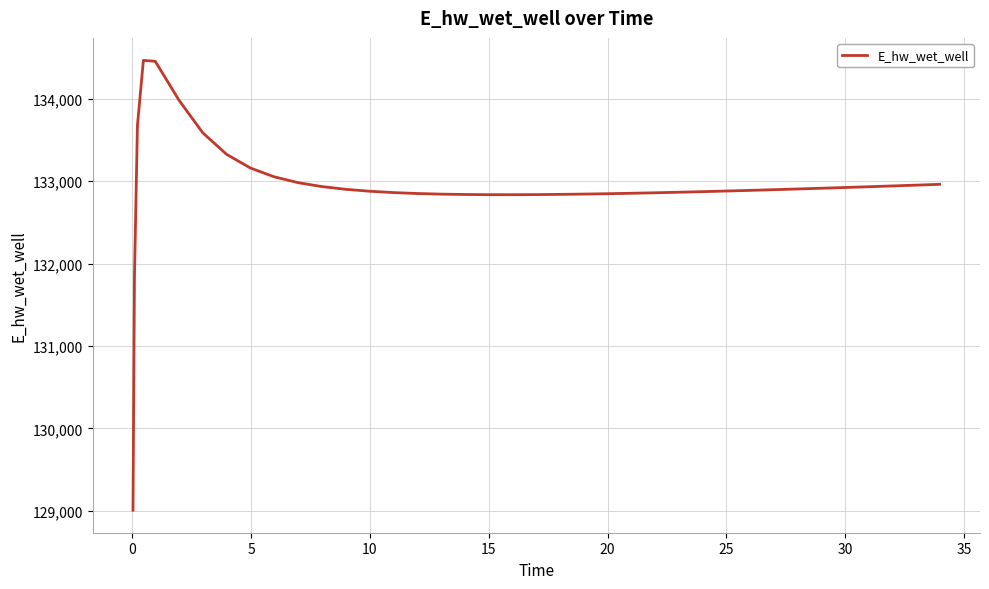

What is the greatest value displayed?

134463.2